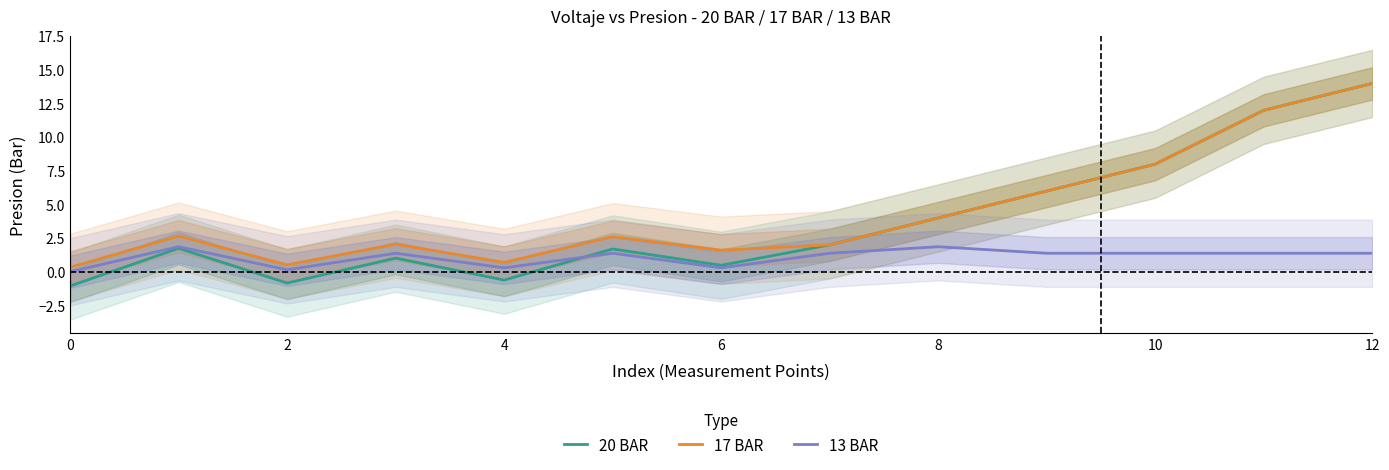

Which series ends up on top after the final intersection of 20 BAR and 13 BAR?

20 BAR